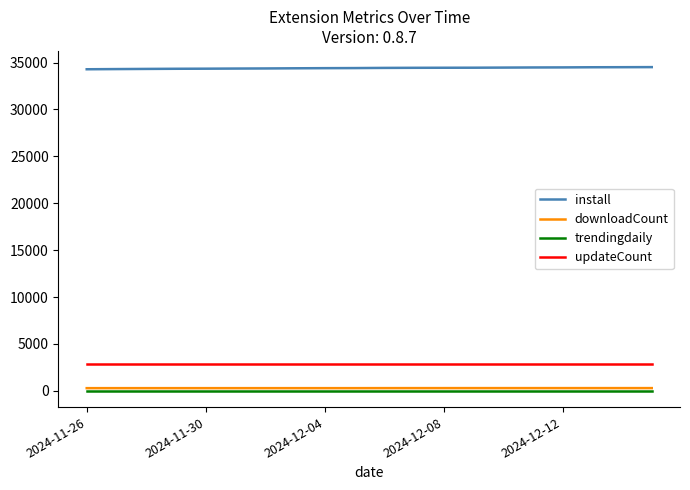

True or false: install and updateCount intersect in this chart.

False